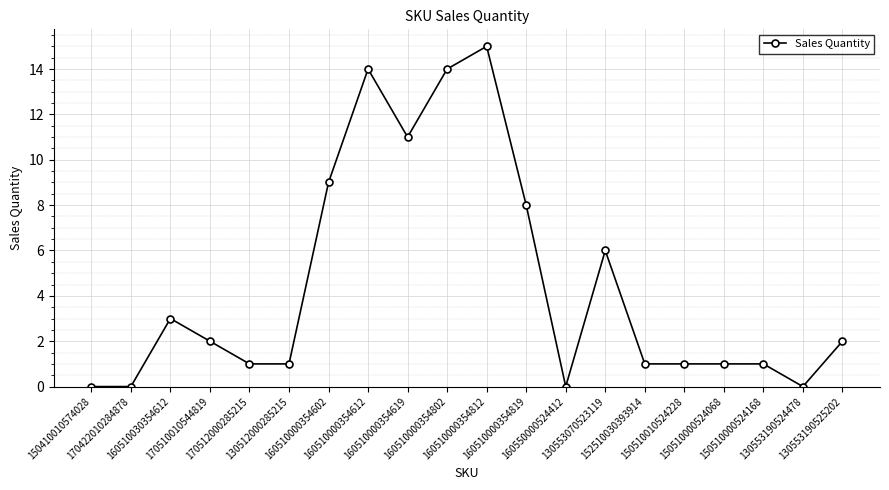

What is the change in value from 170510010544819 to 150510010524228?

-1